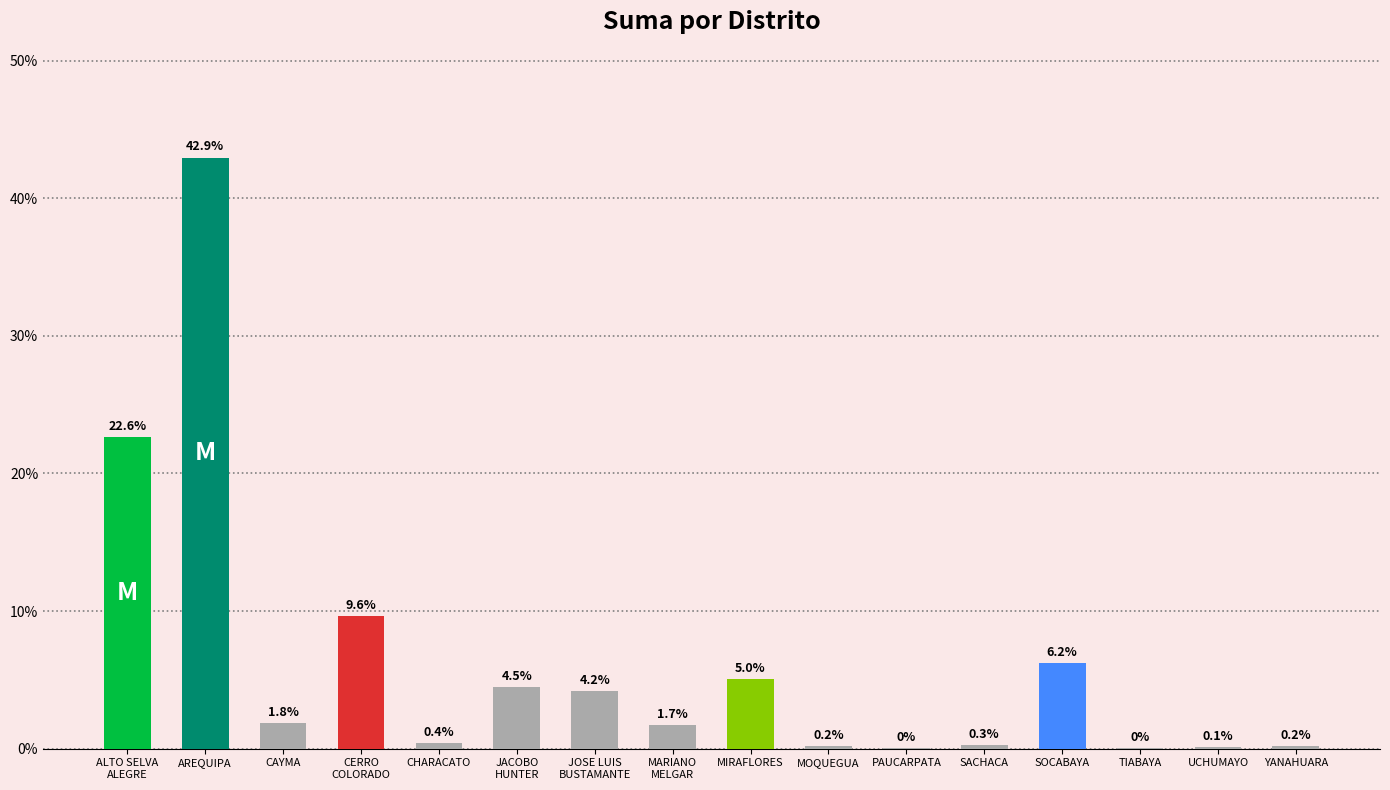

What is the maximum value shown in the chart?

42.9